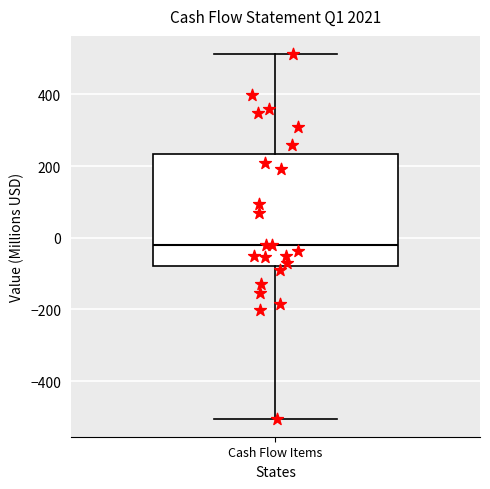

Read this box plot against the y-axis: the position of the median line, the range covered by the box, and the ends of both whiskers. The values are not printed on the chart, so give them approximately, as read against the axis.

median -20, box -80 to 240, whiskers -500 to 520